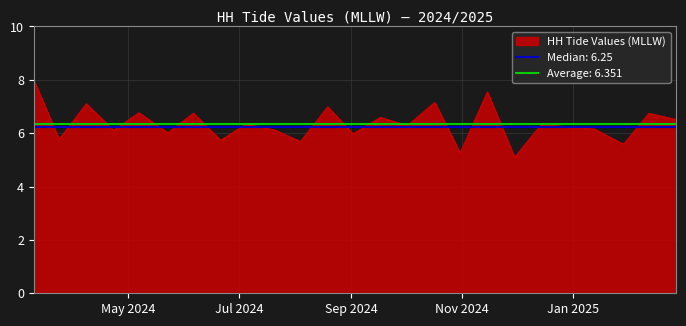

What is the smallest value displayed?

5.1